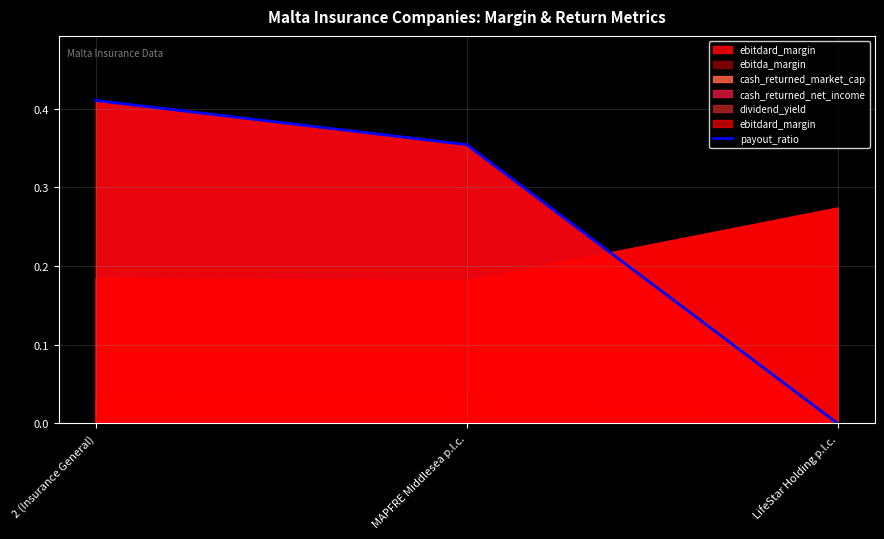

What is the sum of all values?

0.8